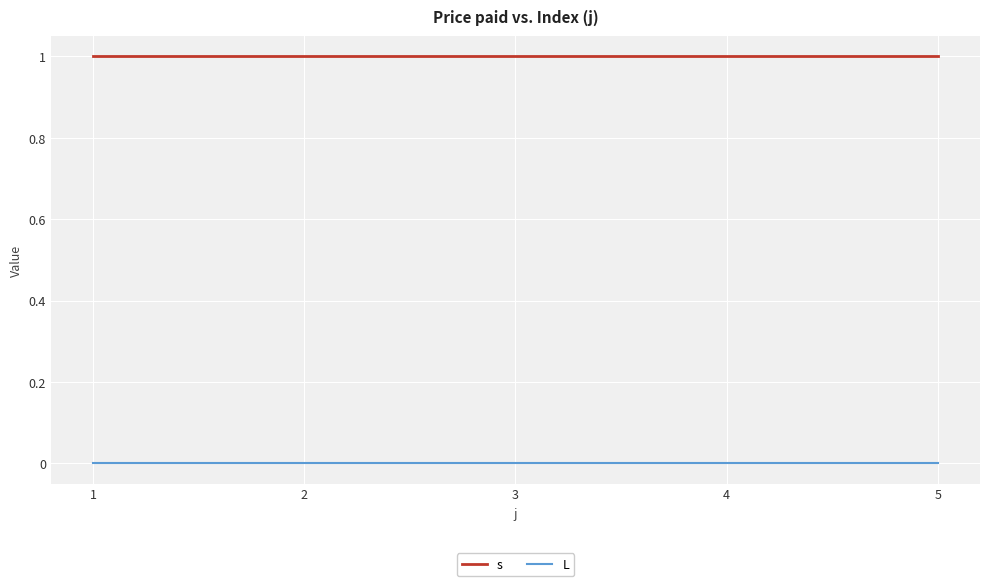

True or false: L and s cross at least once.

False